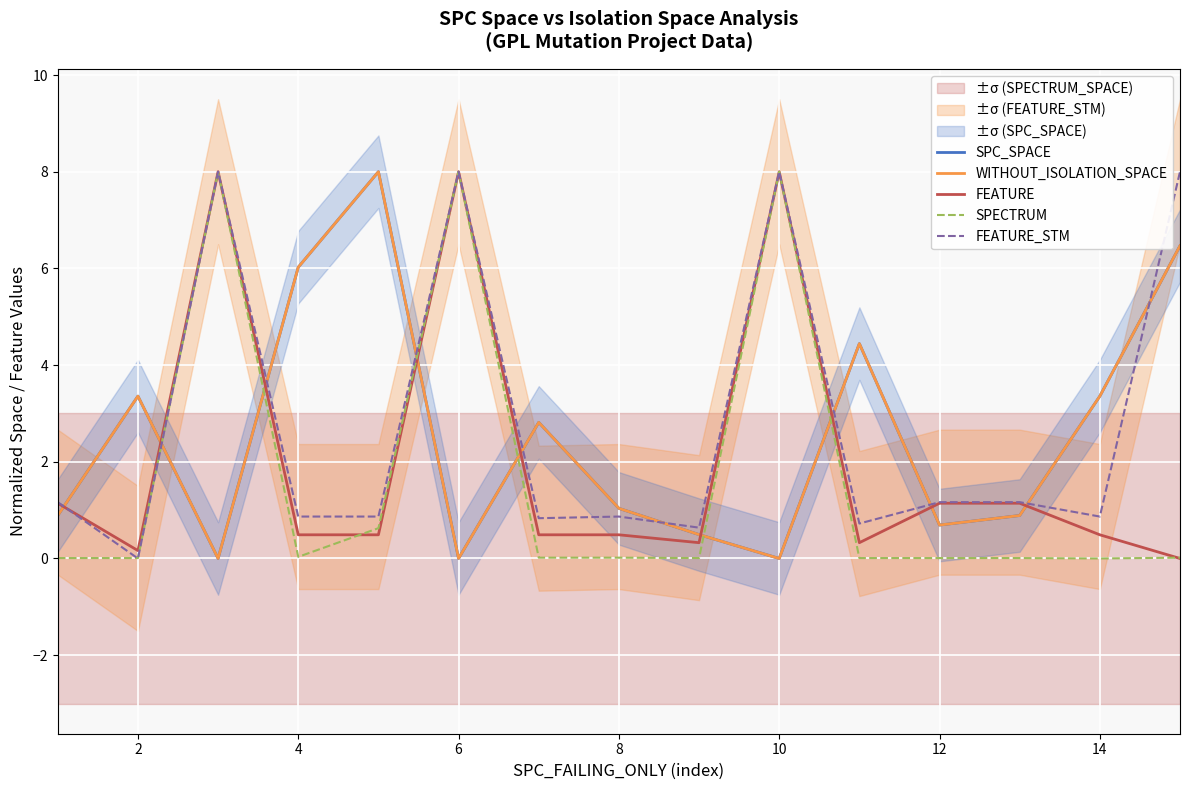

What is the highest value of the FEATURE_STM series?

8.0